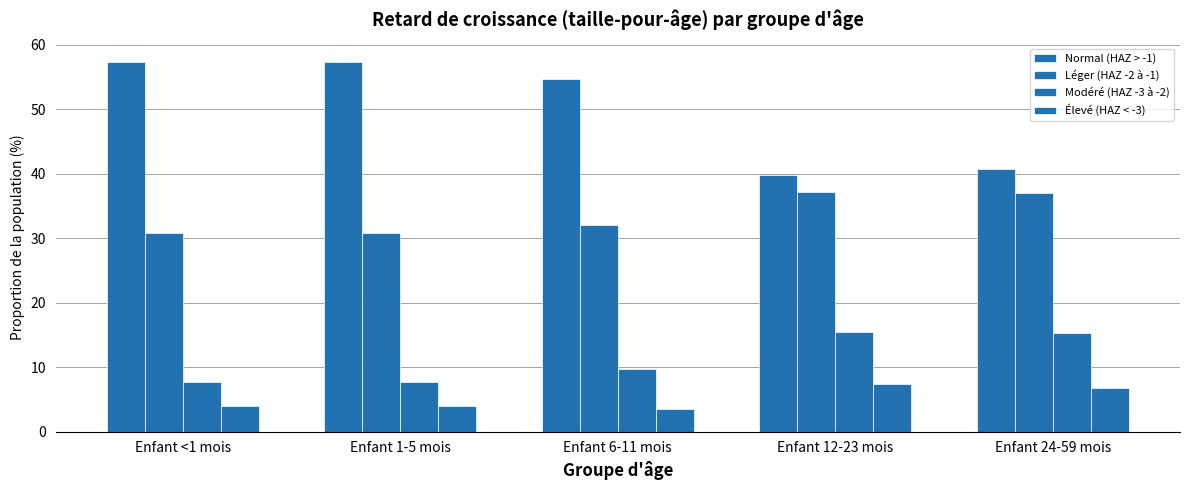

How many groups of bars are there?

5